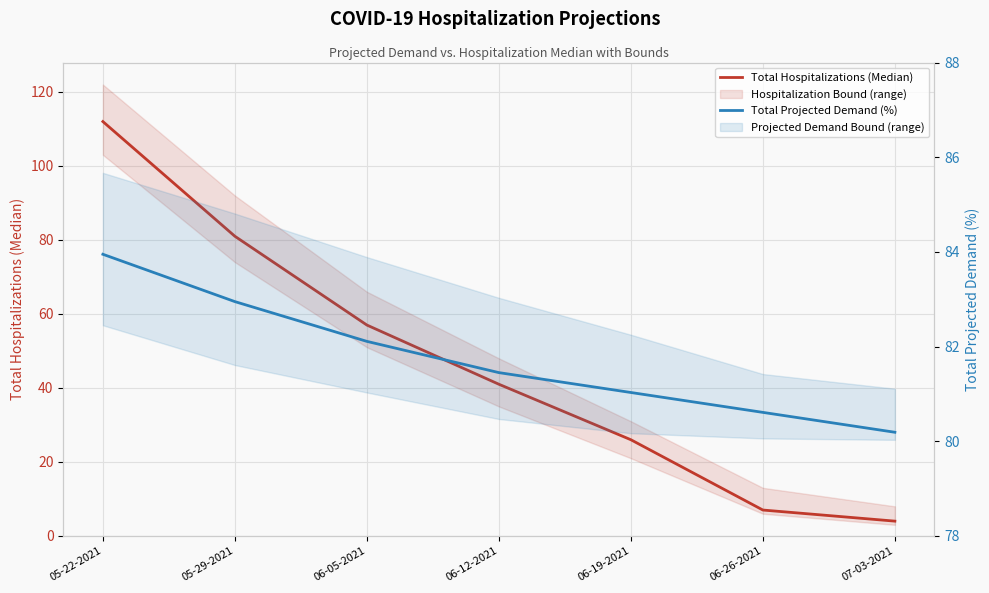

What position from the right is 05-22-2021?

7